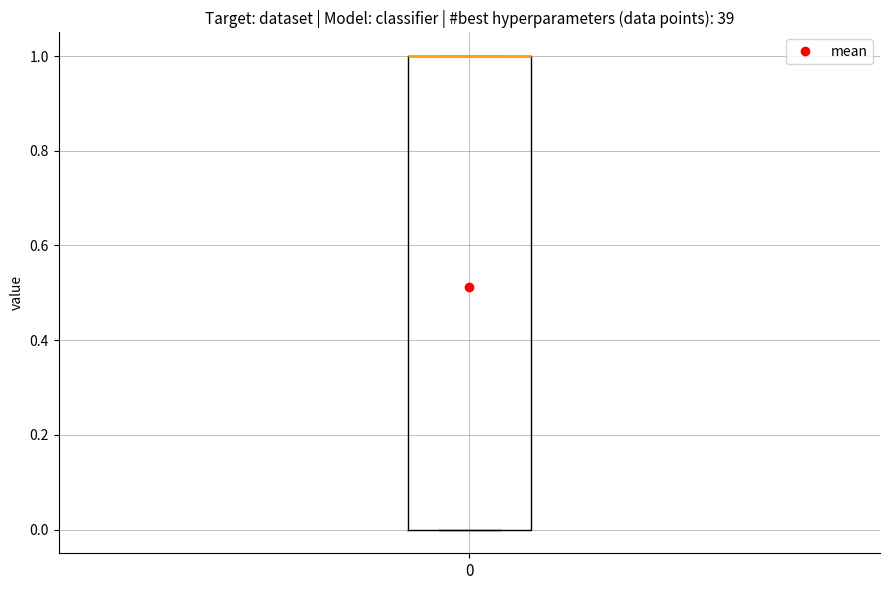

Transcribe this box plot: give where the median line is, the range the box spans, and where the two whiskers end, as read against the y-axis. The values are not printed on the chart, so give them approximately, as read against the axis.

median 1 (drawn on the box's upper edge), box 0 to 1, whiskers 0 to 1